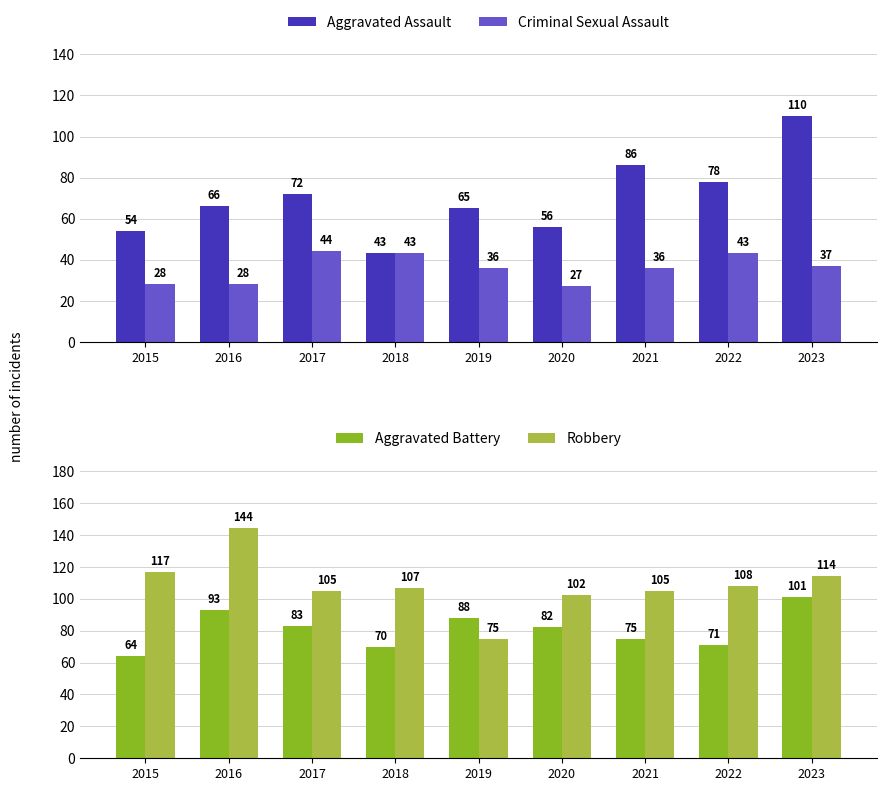

At how many categories does at least one series exceed 96?

8